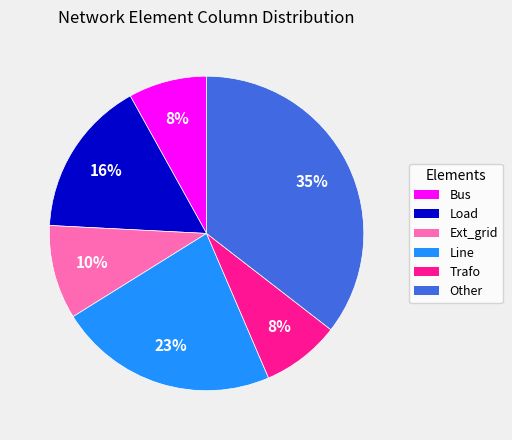

To the nearest percent, what is the difference between the largest and smallest slice percentages?

27%